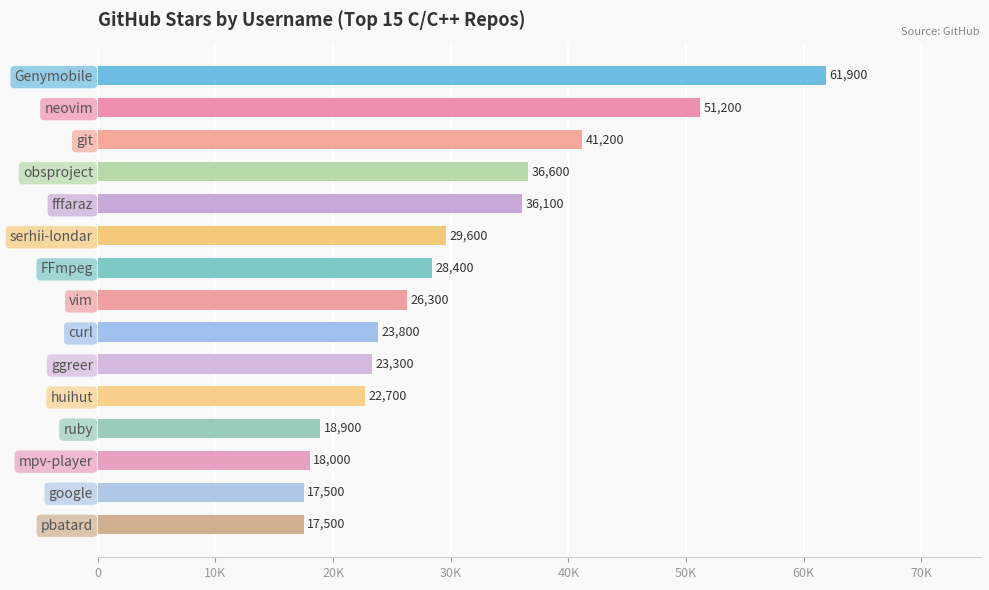

What is the difference between the maximum and minimum values?

44400